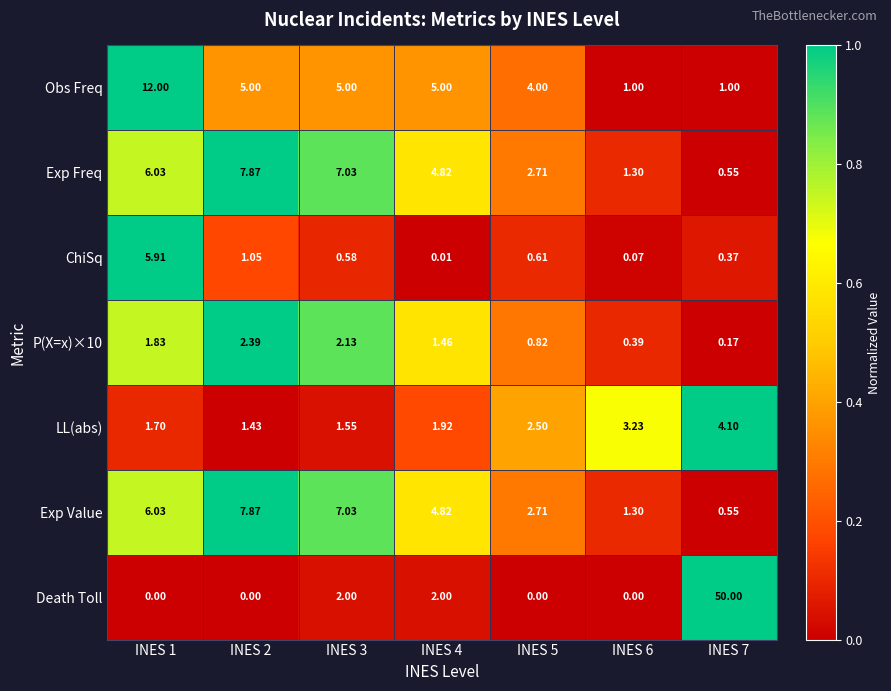

Which series has the largest range (max minus min)?

Death Toll